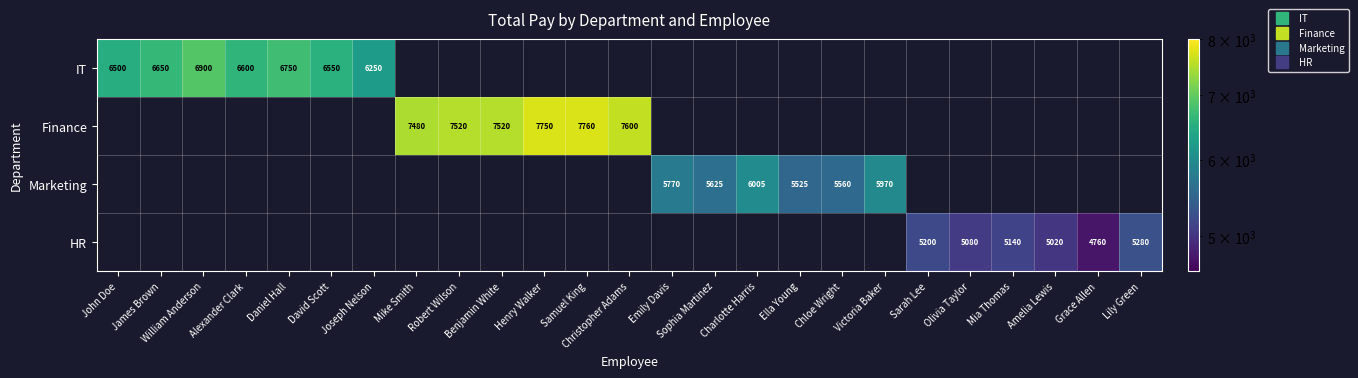

How many values in HR are above zero?

6